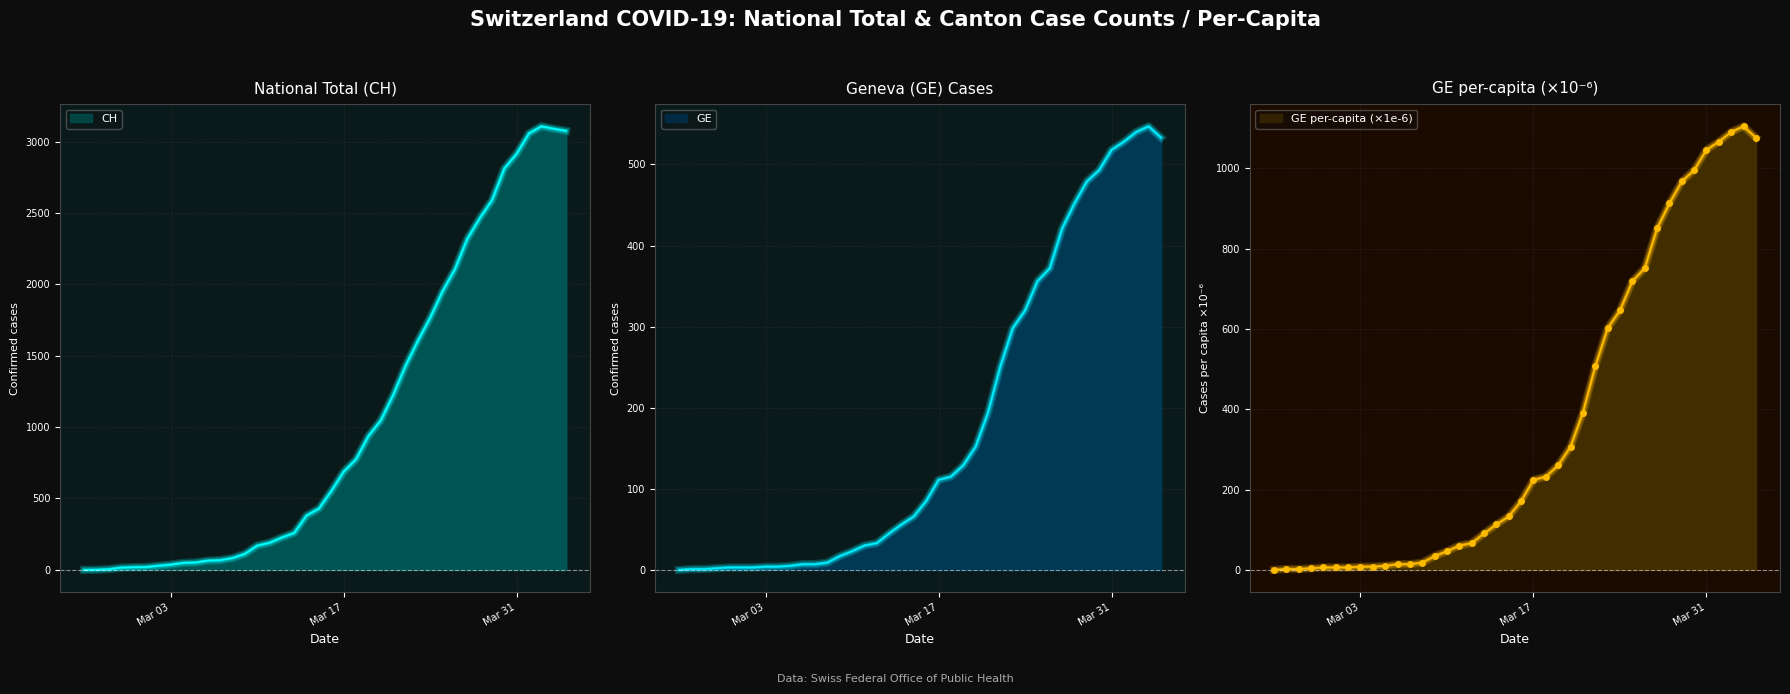

Is the value of GE_pc at 2020-03-07 greater than the value of CH at 2020-04-01?

No